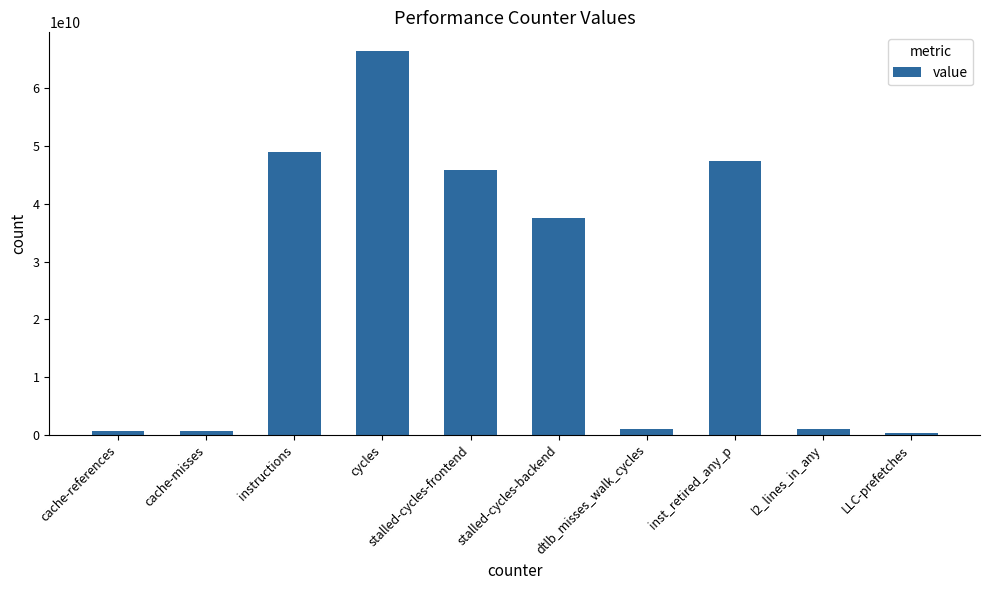

Which category has the highest value across all series?

cycles